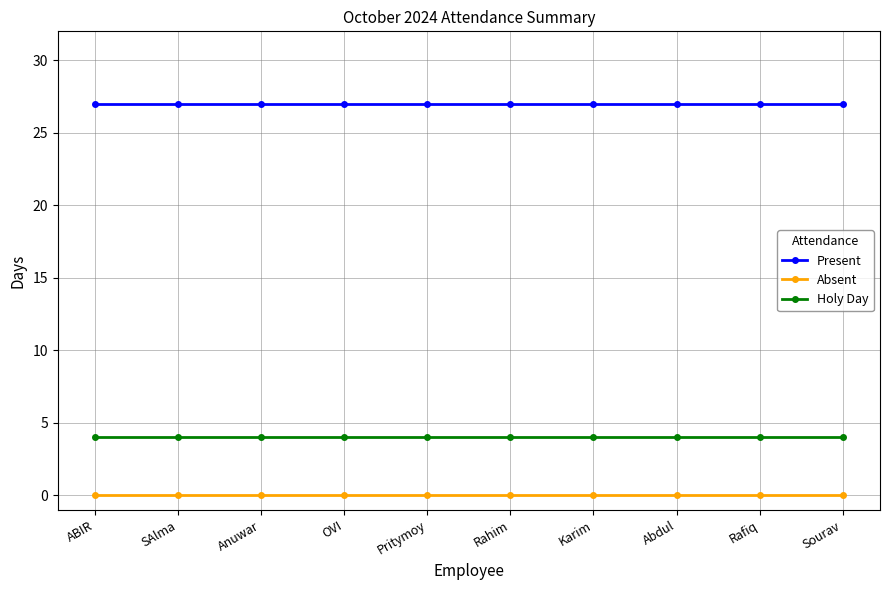

What is the value of the Present point at the 4th from the left?

27